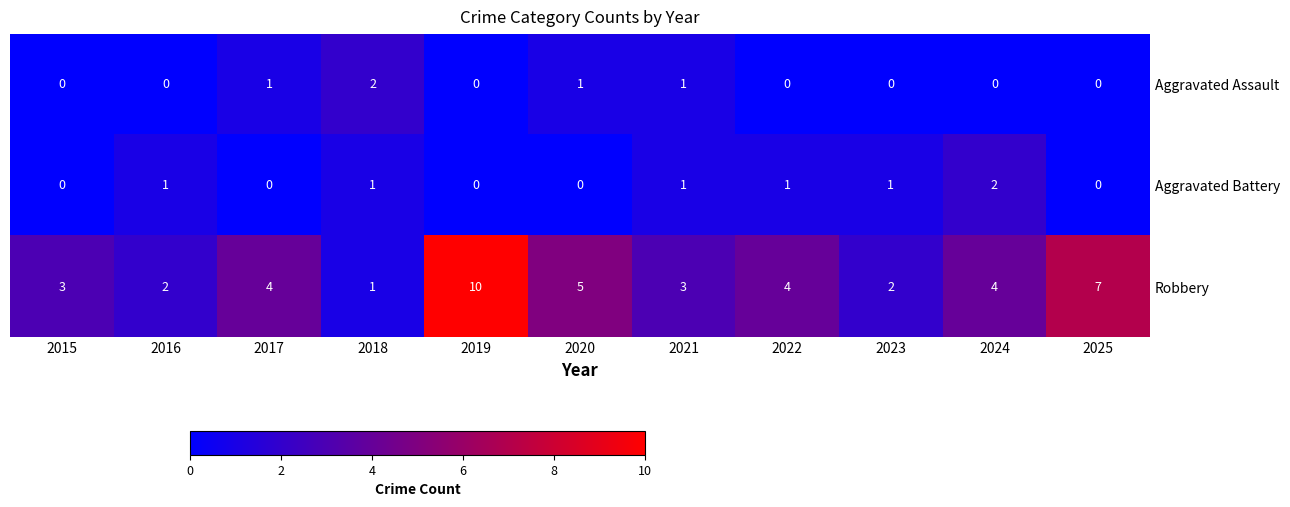

Rank the series at 2024 from highest to lowest value.

Robbery, Aggravated Battery, Aggravated Assault